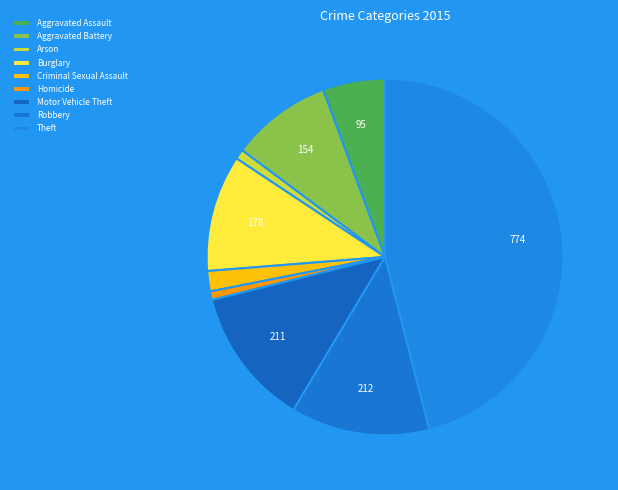

What is the smallest slice in the pie chart?

Homicide